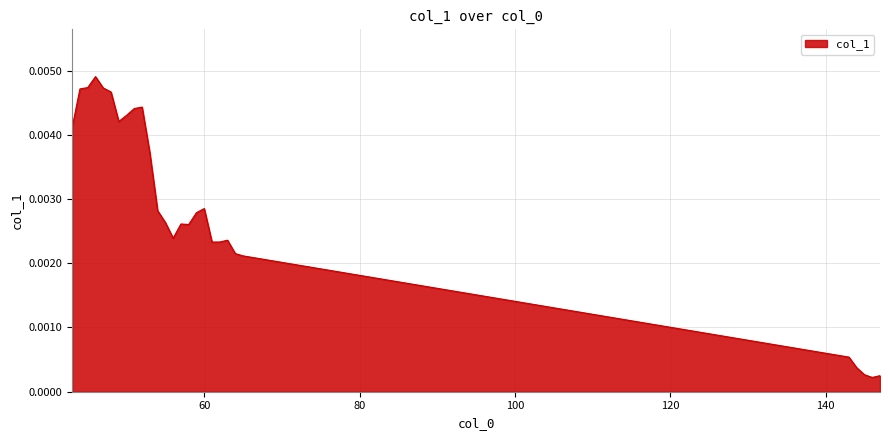

Does the chart have visible grid lines?

Yes